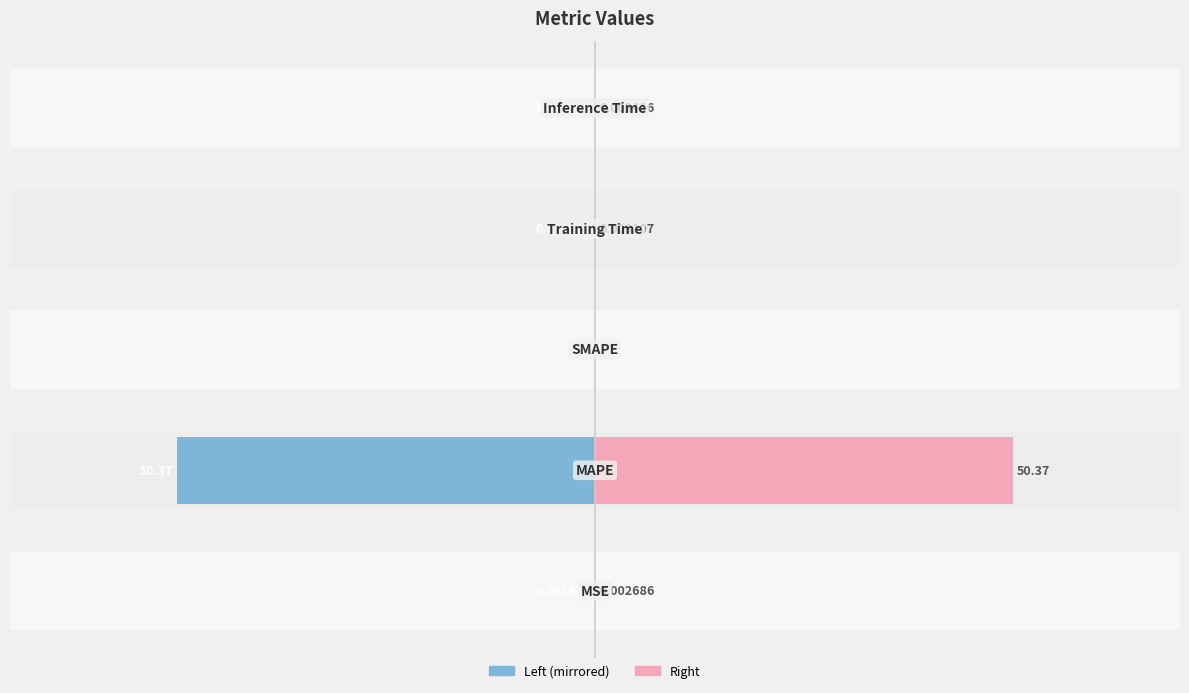

Reading left to right, extract all data points from this chart.

col_1 (left): 0=-0.0	1=-50.4	2=0.0	3=-0.0	4=-0.0
col_1 (right): 0=0.0	1=50.4	2=0.0	3=0.0	4=0.0